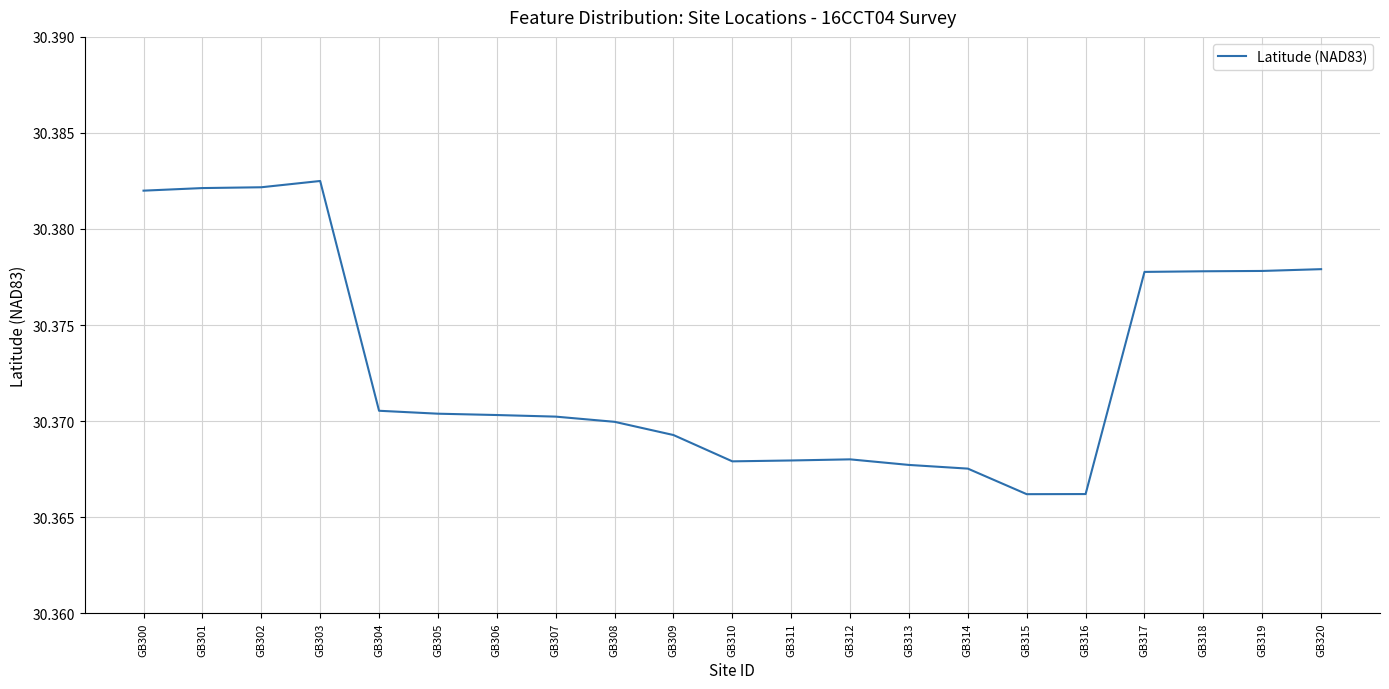

Approximately how many times larger is the value at GB306 compared to GB318?

1.0